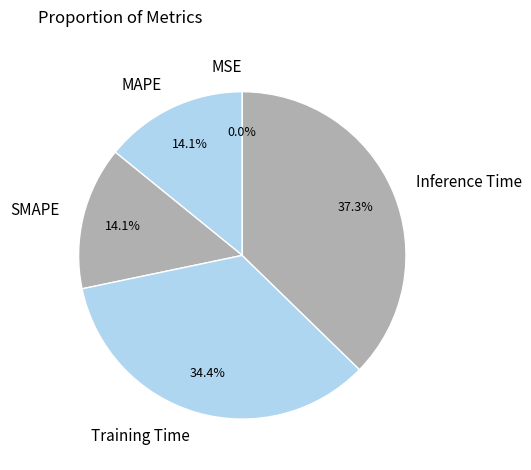

Combined, do MAPE and Training Time account for over 50%?

No